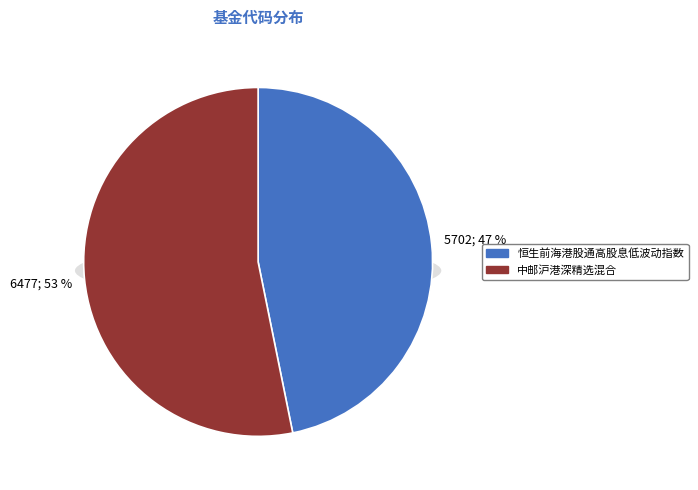

Rank the categories by value from lowest to highest.

恒生前海港股通高股息低波动指数, 中邮沪港深精选混合